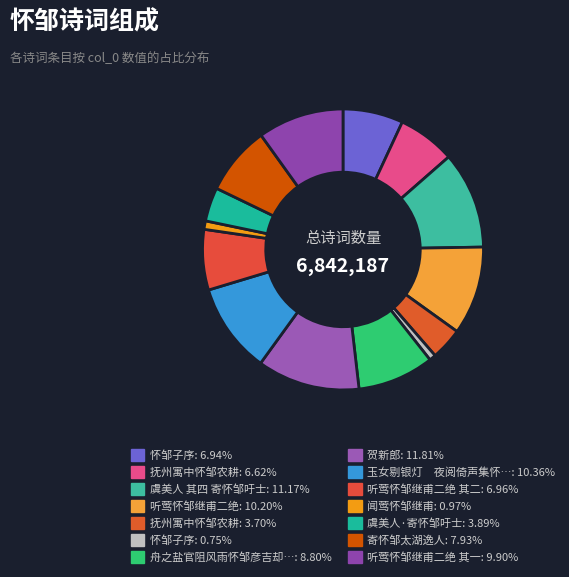

Rank the categories by value from lowest to highest.

怀邹子序, 闻莺怀邹继甫, 抚州寓中怀邹农耕, 虞美人·寄怀邹吁士, 抚州寓中怀邹农耕, 怀邹子序, 听莺怀邹继甫二绝 其二, 寄怀邹太湖逸人, 舟之盐官阻风雨怀邹彦吉却寄, 听莺怀邹继甫二绝 其一, 听莺怀邹继甫二绝, 玉女剔银灯　夜阅倚声集怀邹程村, 虞美人 其四 寄怀邹吁士, 贺新郎